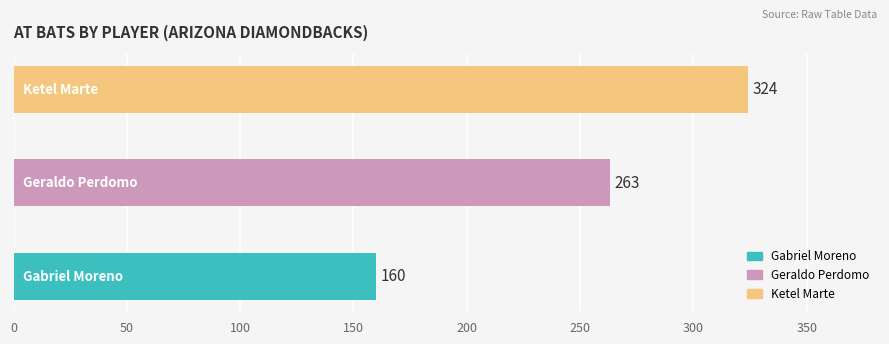

How many values are between 160 and 324?

3